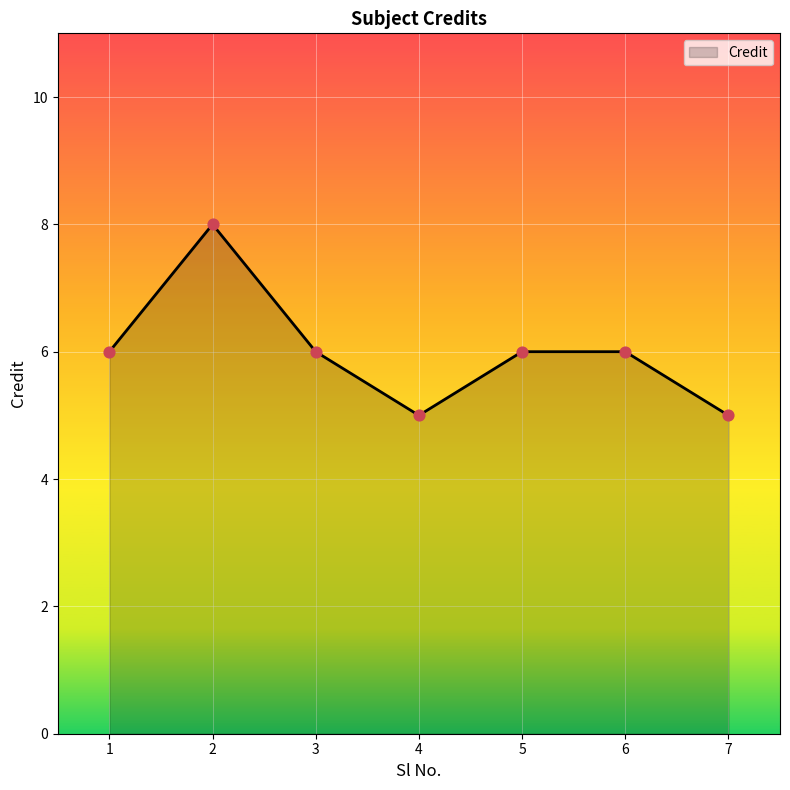

Approximately how many times larger is the value at 4 compared to 6?

0.8